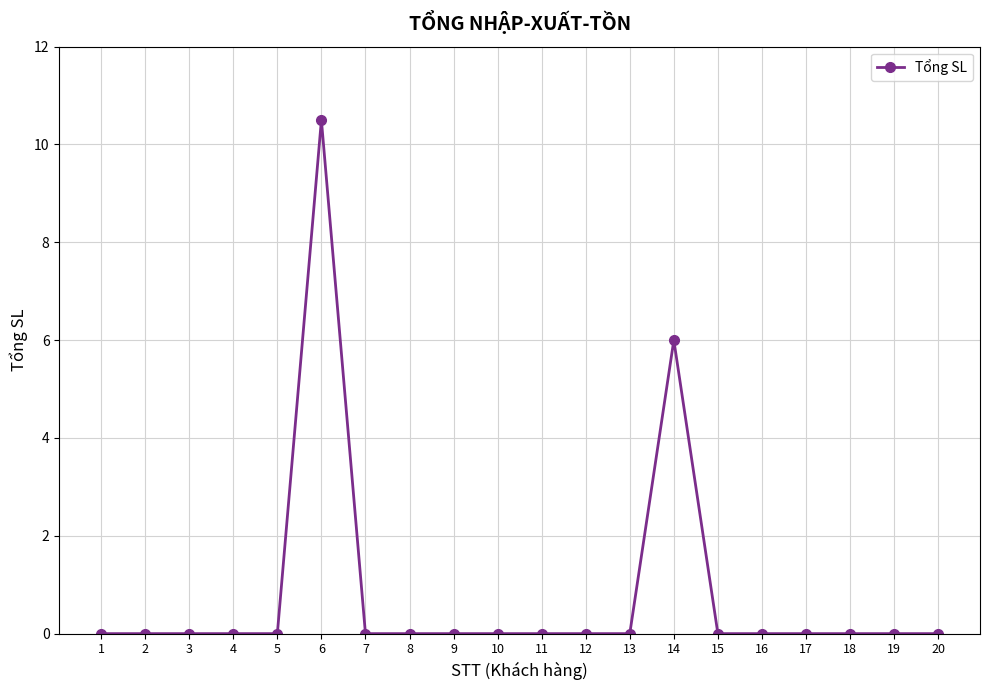

True or false: the data shows 4.4 at 11.

False